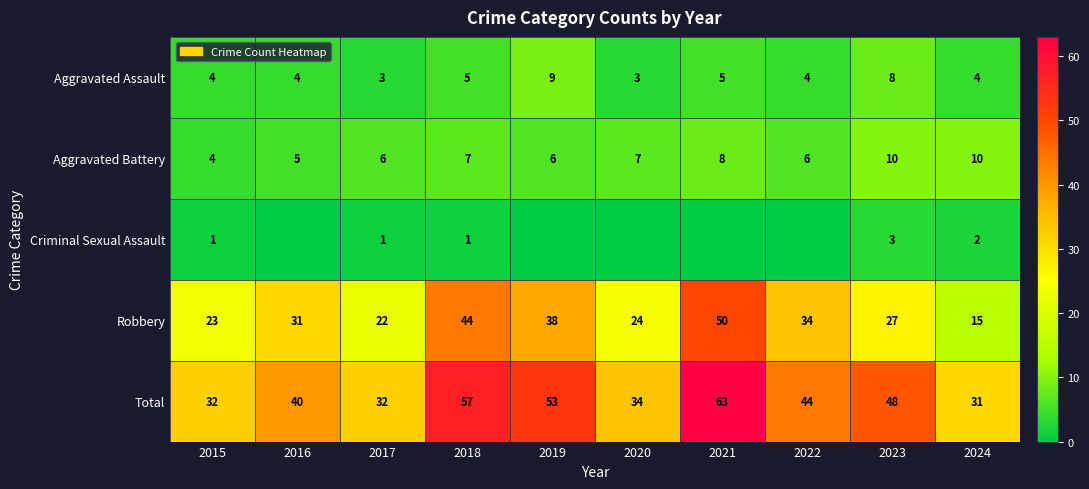

Is it true that Robbery equals 77 at 2021?

False